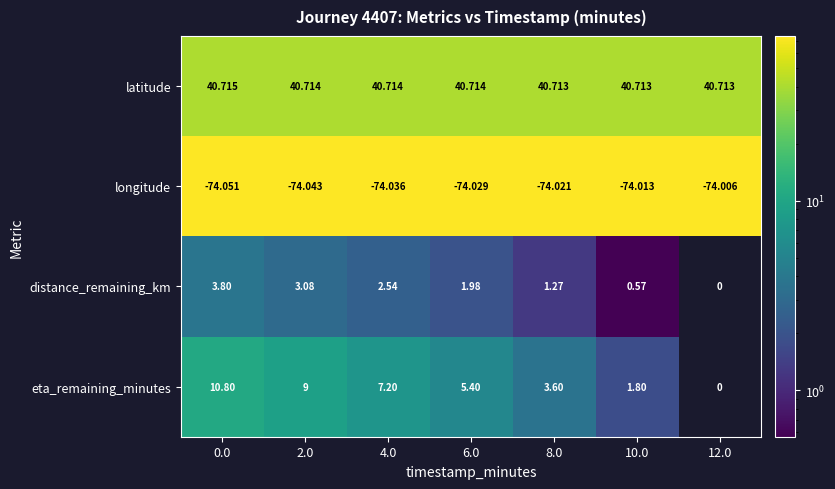

Which series has the largest range (max minus min)?

eta_remaining_minutes